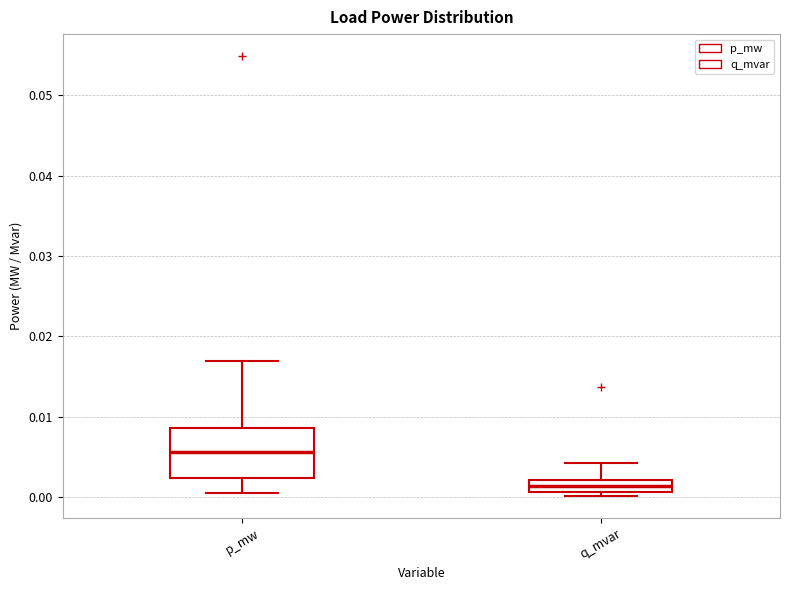

Reading left to right, transcribe this box plot: for each box, give where its median line is, the range the box spans, and where its two whiskers end, as read against the y-axis. The values are not printed on the chart, so give them approximately, as read against the axis.

p_mw: median 0.006, box 0.002 to 0.009, whiskers 0.001 to 0.017
q_mvar: median 0.001 (inside the box), box 0.001 to 0.002, whiskers 0.000 to 0.004